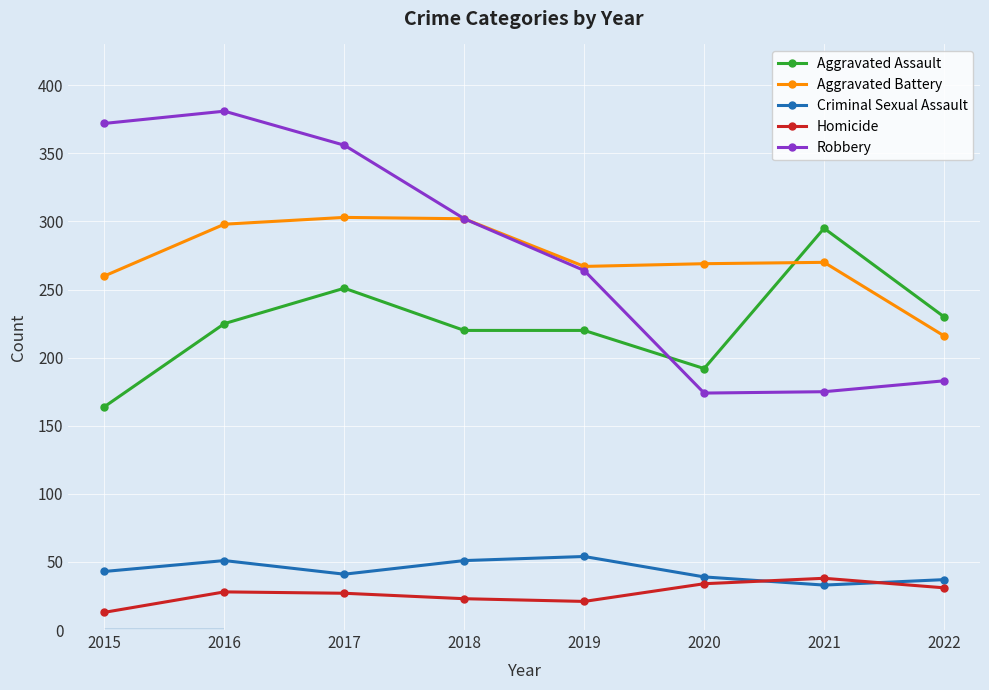

What are all the series names shown in the legend?

Aggravated Assault, Aggravated Battery, Criminal Sexual Assault, Homicide, Robbery